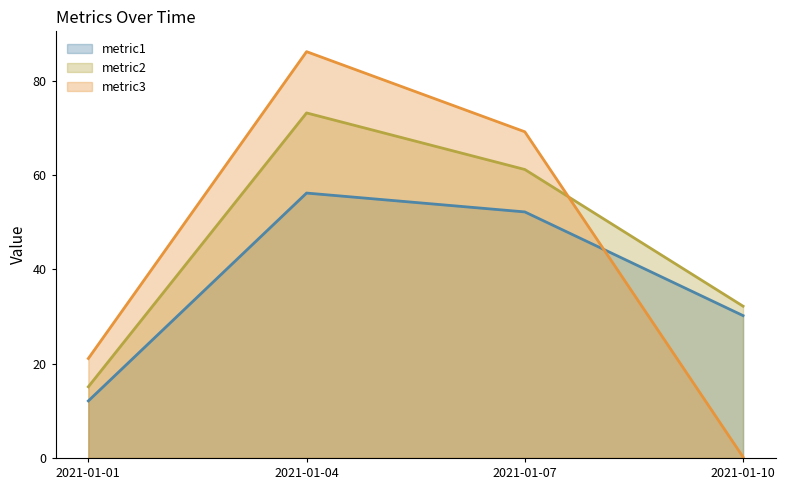

At which category does the chart reach its minimum across all series?

2021-01-10